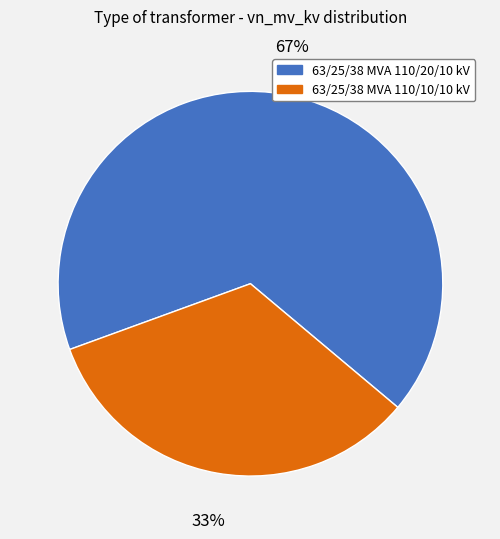

How many segments does this pie chart have?

2